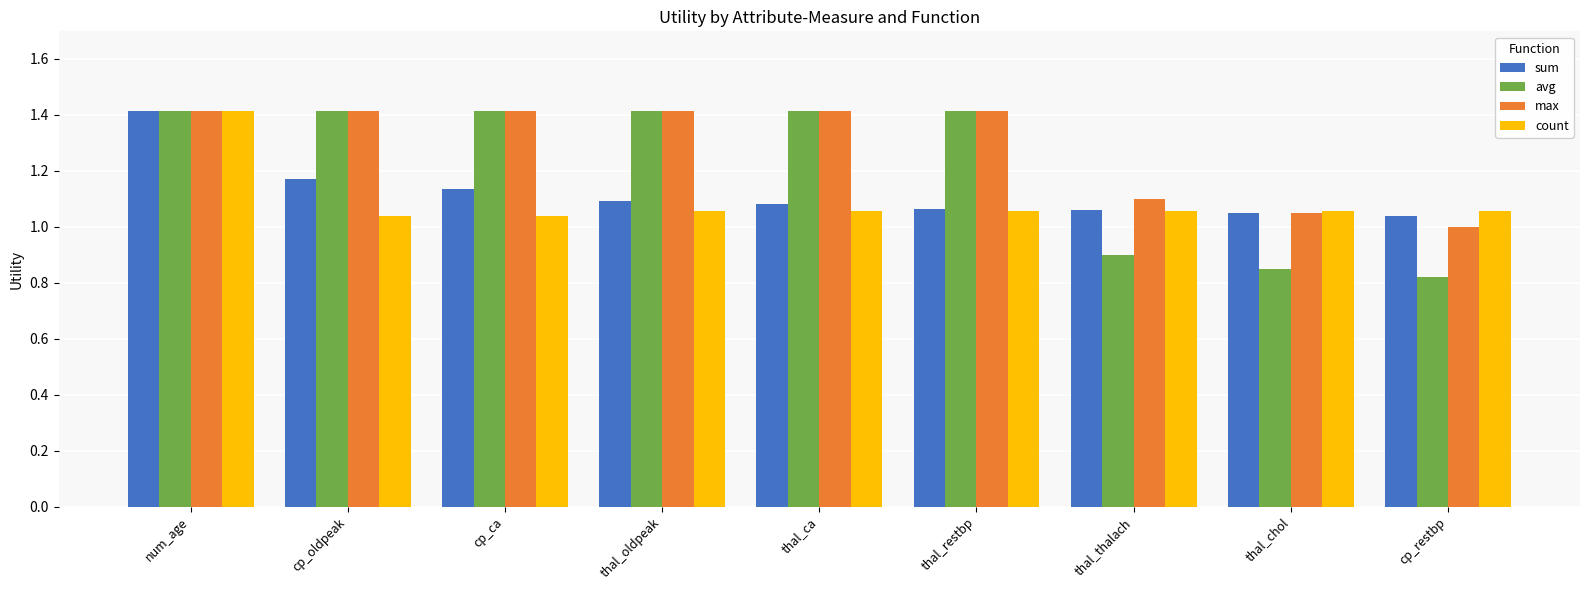

Is the value of avg at cp_ca greater than the value of count at thal_ca?

Yes